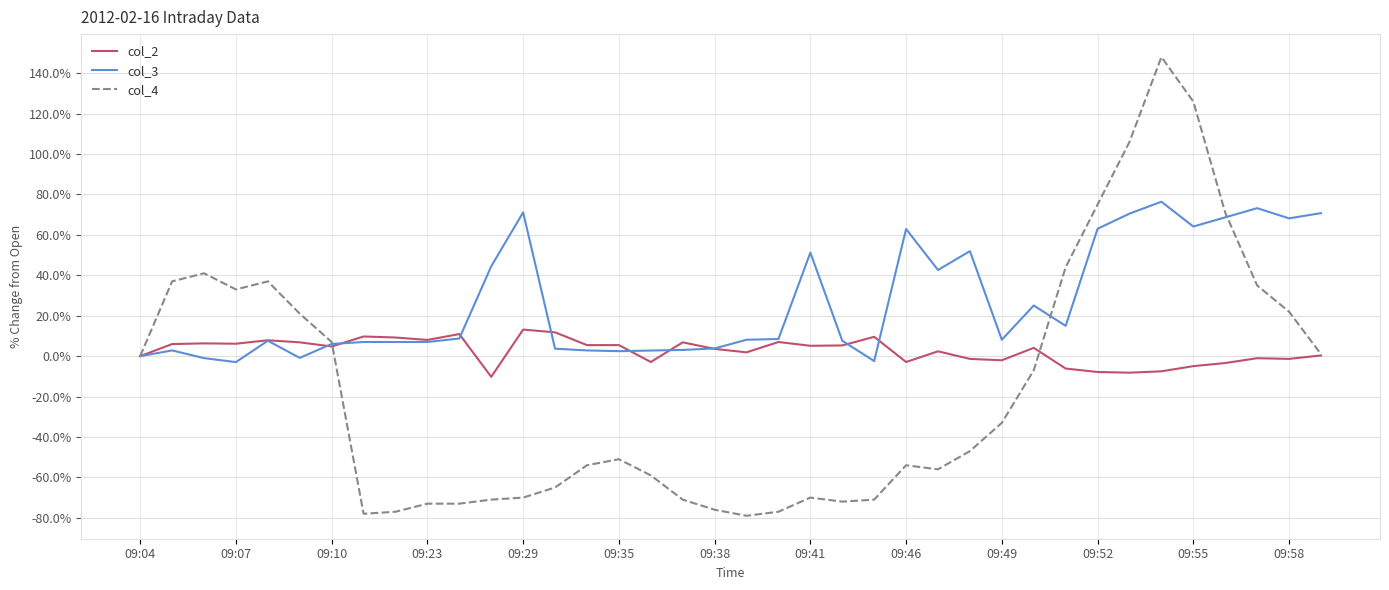

List the series in order of their peak value, highest first.

col_4, col_3, col_2